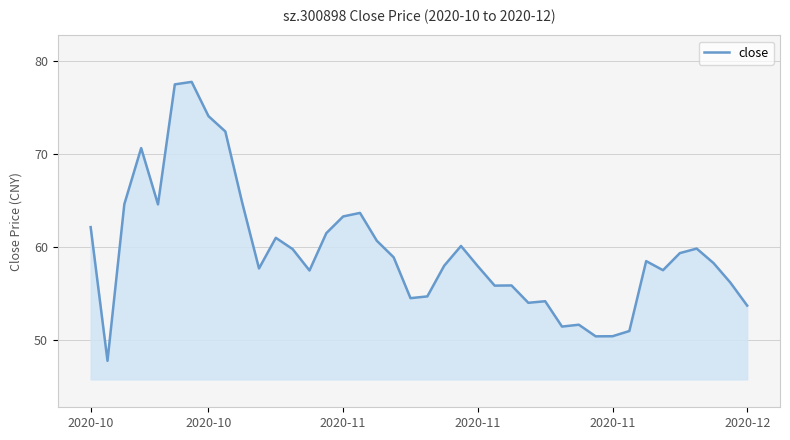

What is the difference between the maximum and minimum values?

30.0